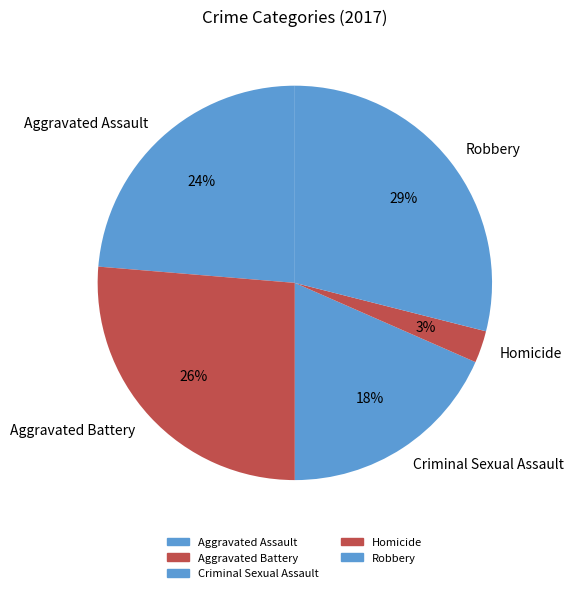

Is there any slice that represents more than half of the pie?

No